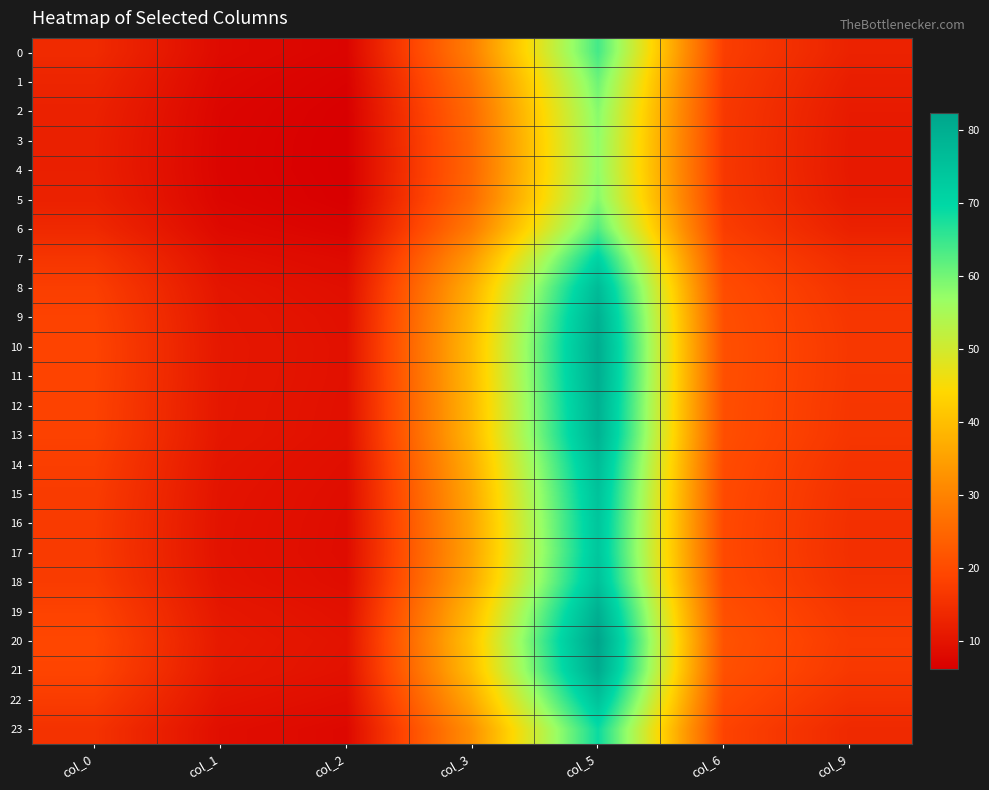

Reading left to right, transcribe all the data shown in this chart.

0: col_0=14.1	col_1=8.2	col_2=7.1	col_3=29.4	col_5=63.9	col_6=17.6	col_9=12.6
1: col_0=13.1	col_1=7.7	col_2=6.6	col_3=27.2	col_5=60.5	col_6=17.0	col_9=11.8
2: col_0=12.4	col_1=7.3	col_2=6.3	col_3=25.8	col_5=58.4	col_6=16.6	col_9=11.2
3: col_0=12.1	col_1=7.2	col_2=6.2	col_3=25.2	col_5=57.5	col_6=16.5	col_9=11.0
4: col_0=12.1	col_1=7.2	col_2=6.2	col_3=25.1	col_5=57.4	col_6=16.5	col_9=11.0
5: col_0=12.4	col_1=7.3	col_2=6.3	col_3=25.8	col_5=58.4	col_6=16.6	col_9=11.2
6: col_0=13.7	col_1=8.0	col_2=6.9	col_3=28.6	col_5=62.7	col_6=17.4	col_9=12.3
7: col_0=16.1	col_1=9.2	col_2=8.1	col_3=33.8	col_5=70.9	col_6=19.0	col_9=14.3
8: col_0=17.7	col_1=10.1	col_2=8.9	col_3=37.4	col_5=76.6	col_6=20.1	col_9=15.6
9: col_0=18.4	col_1=10.4	col_2=9.3	col_3=39.0	col_5=79.2	col_6=20.6	col_9=16.2
10: col_0=18.6	col_1=10.6	col_2=9.4	col_3=39.6	col_5=80.2	col_6=20.8	col_9=16.5
11: col_0=18.6	col_1=10.6	col_2=9.4	col_3=39.5	col_5=80.0	col_6=20.8	col_9=16.4
12: col_0=18.4	col_1=10.5	col_2=9.3	col_3=39.1	col_5=79.3	col_6=20.6	col_9=16.3
13: col_0=18.3	col_1=10.4	col_2=9.2	col_3=38.8	col_5=78.9	col_6=20.6	col_9=16.2
14: col_0=17.6	col_1=10.0	col_2=8.9	col_3=37.3	col_5=76.5	col_6=20.1	col_9=15.6
15: col_0=17.2	col_1=9.8	col_2=8.7	col_3=36.4	col_5=75.0	col_6=19.8	col_9=15.3
16: col_0=17.0	col_1=9.7	col_2=8.6	col_3=35.8	col_5=74.1	col_6=19.6	col_9=15.1
17: col_0=16.9	col_1=9.7	col_2=8.5	col_3=35.7	col_5=73.8	col_6=19.6	col_9=15.0
18: col_0=17.3	col_1=9.9	col_2=8.7	col_3=36.5	col_5=75.1	col_6=19.8	col_9=15.3
19: col_0=18.5	col_1=10.5	col_2=9.3	col_3=39.2	col_5=79.5	col_6=20.7	col_9=16.3
20: col_0=19.2	col_1=10.9	col_2=9.7	col_3=40.9	col_5=82.3	col_6=21.3	col_9=16.9
21: col_0=18.8	col_1=10.7	col_2=9.5	col_3=40.0	col_5=80.8	col_6=21.0	col_9=16.6
22: col_0=17.2	col_1=9.8	col_2=8.7	col_3=36.4	col_5=75.1	col_6=19.8	col_9=15.3
23: col_0=15.5	col_1=8.9	col_2=7.8	col_3=32.5	col_5=68.7	col_6=18.6	col_9=13.8